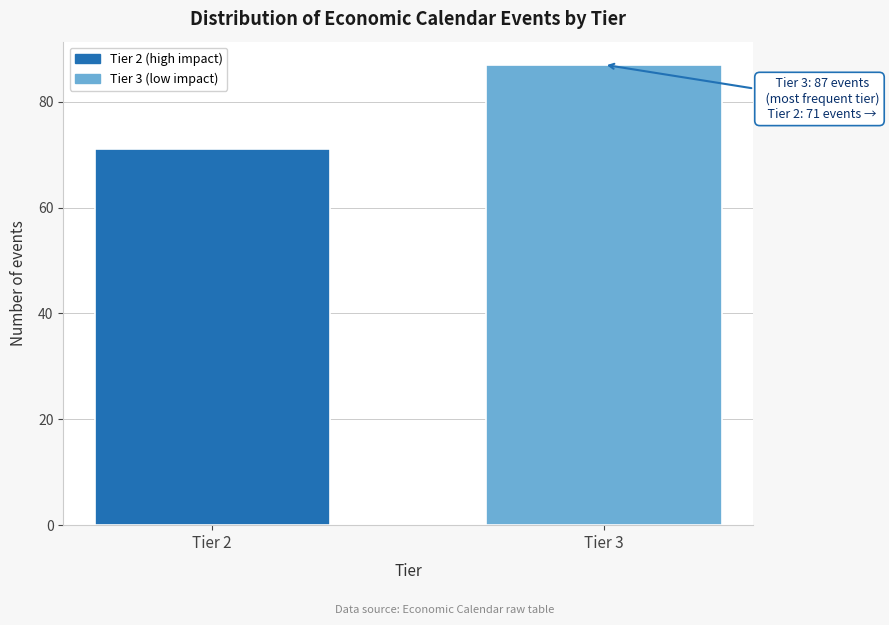

Reading left to right, transcribe all the data shown in this chart.

Tier 2=71	Tier 3=87